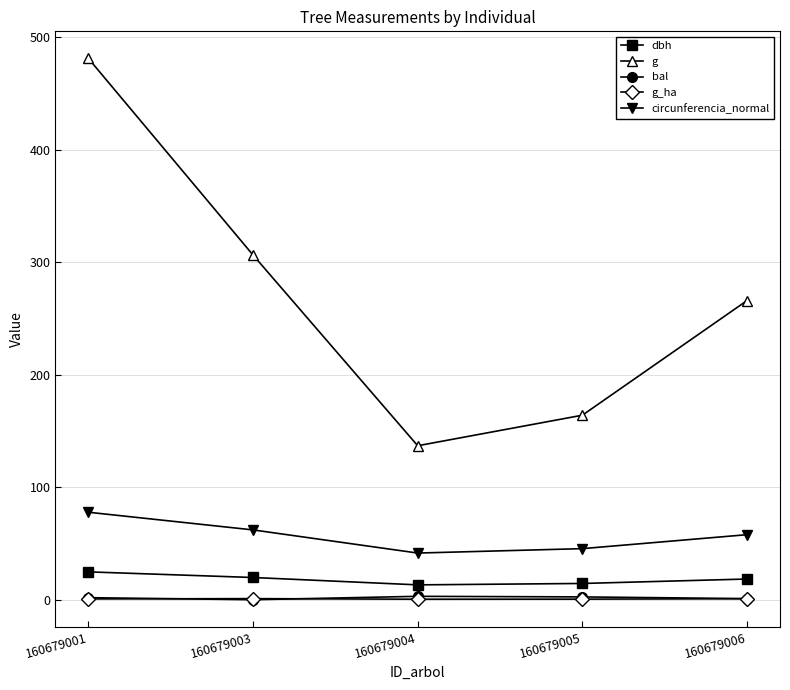

What is the approximate value of g at 160679005?

164.0